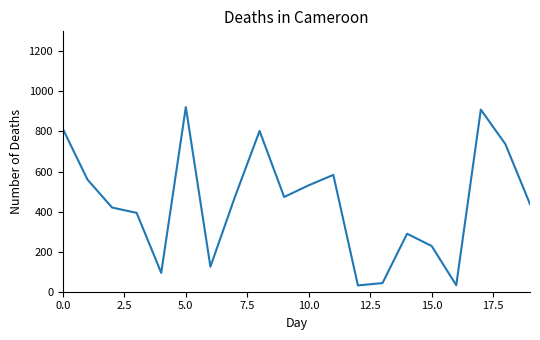

What is the difference between the maximum and minimum values?

890.2